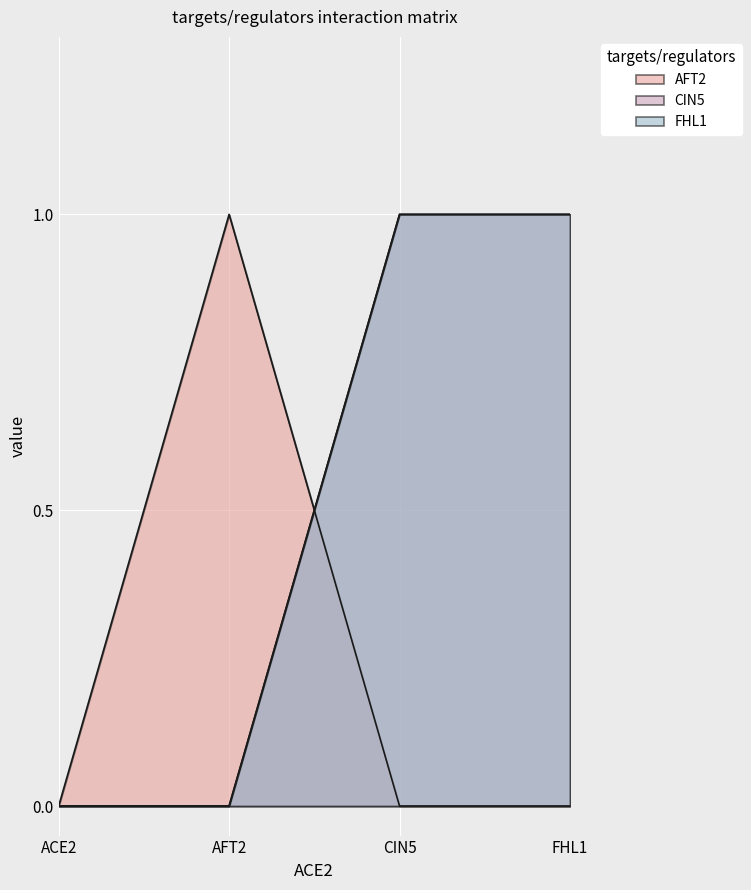

Reading left to right, extract all data points from this chart.

AFT2: ACE2=0	AFT2=1	CIN5=0	FHL1=0
CIN5: ACE2=0	AFT2=0	CIN5=1	FHL1=1
FHL1: ACE2=0	AFT2=0	CIN5=1	FHL1=1